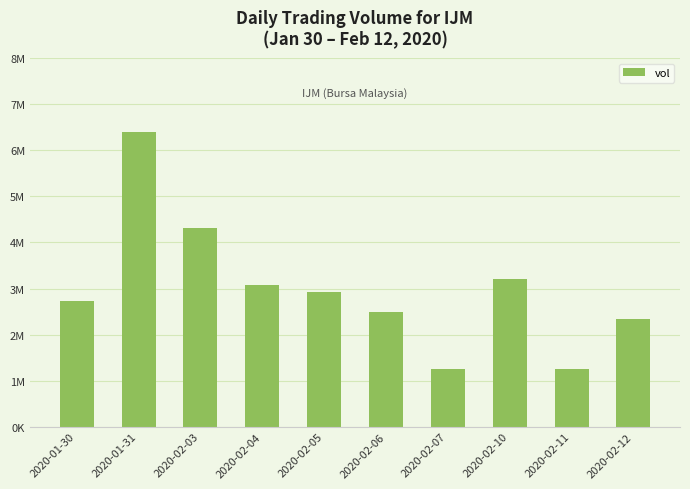

What is the sum of the values at 2020-02-11 and 2020-02-05?

4180600